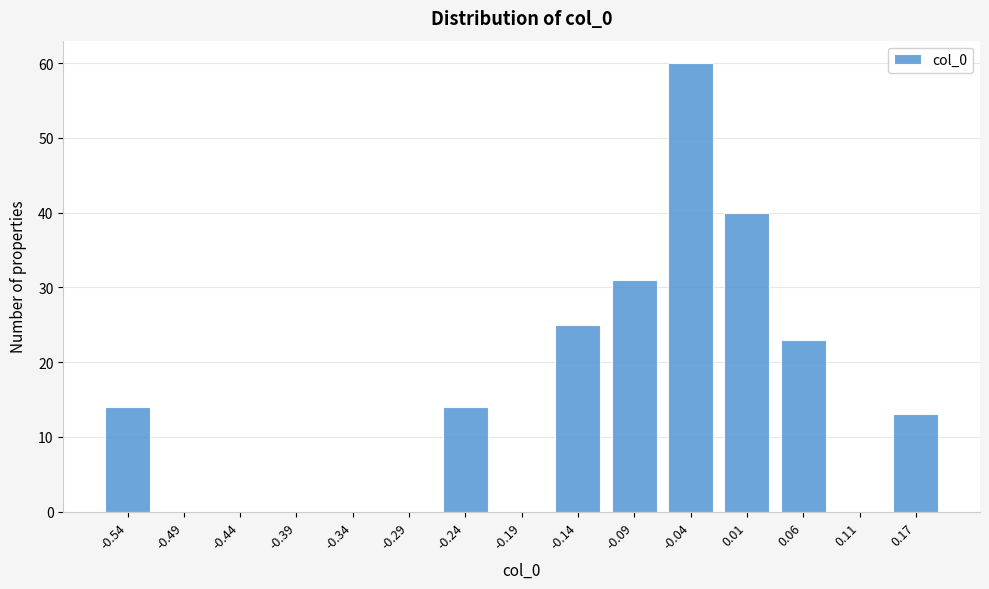

Reading left to right, what are all the values shown in this chart?

-0.54=14	-0.49=0	-0.44=0	-0.39=0	-0.34=0	-0.29=0	-0.24=14	-0.19=0	-0.14=25	-0.09=31	-0.04=60	0.01=40	0.06=23	0.11=0	0.17=13